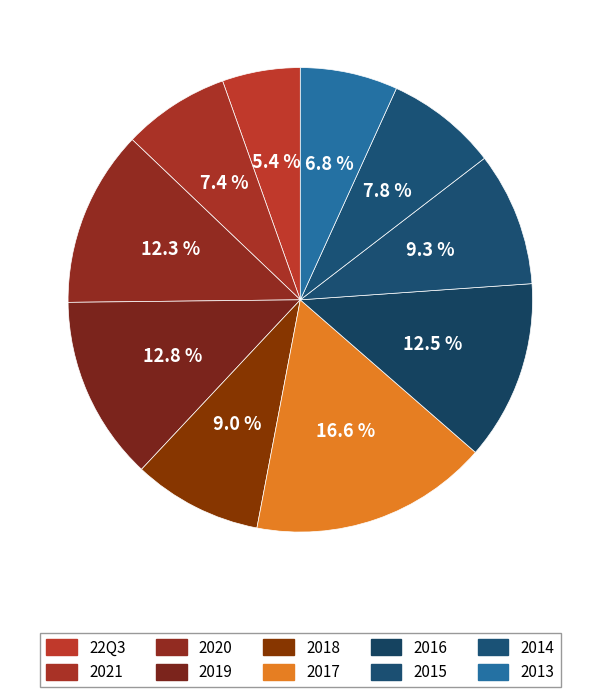

How many segments does this pie chart have?

10